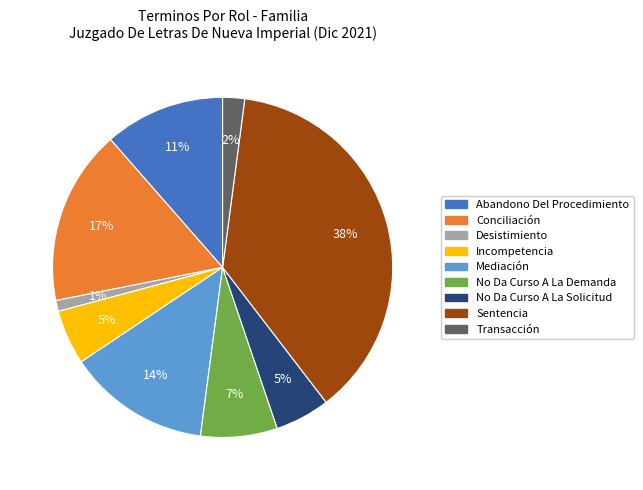

Count the number of slices in the pie.

9